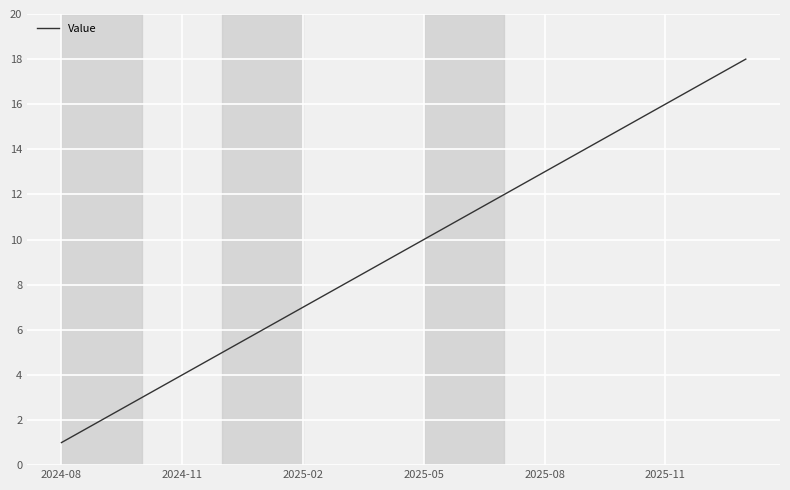

What is the greatest value displayed?

18